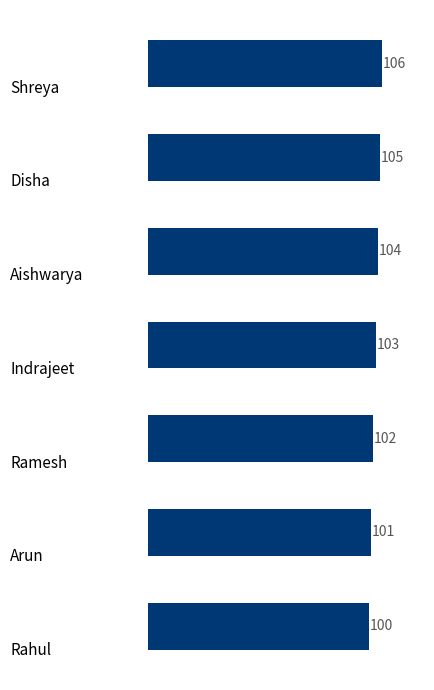

What is the value of the 3rd bar from the top?

104